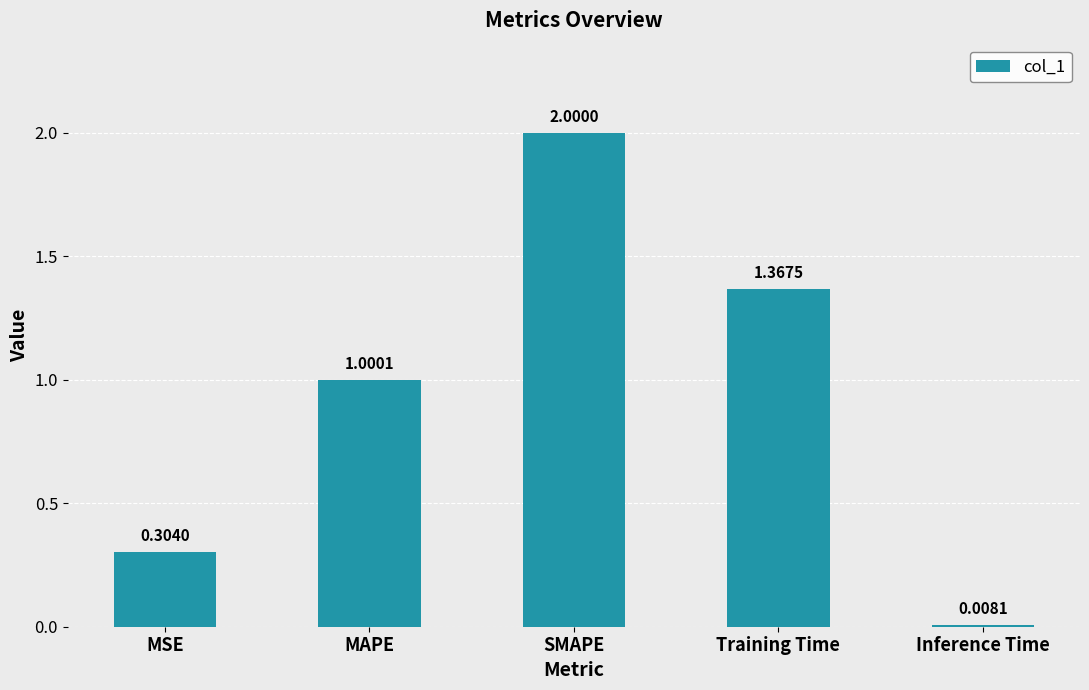

What is the label of the 3rd bar from the left?

SMAPE